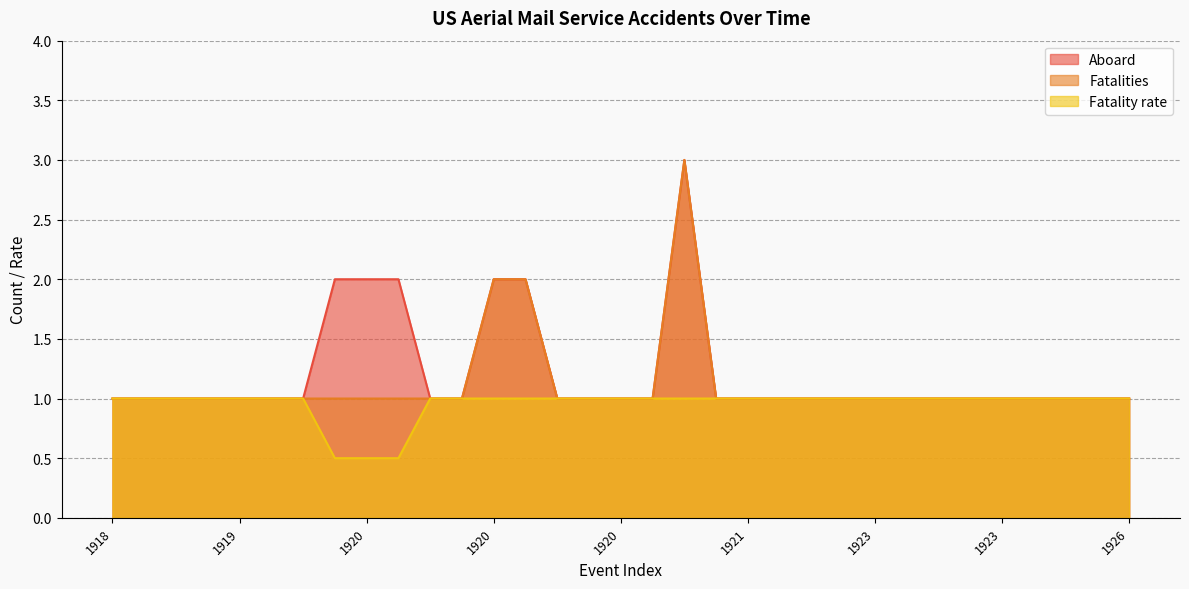

Rank the series by their average value, from lowest to highest.

Fatality rate, Fatalities, Aboard